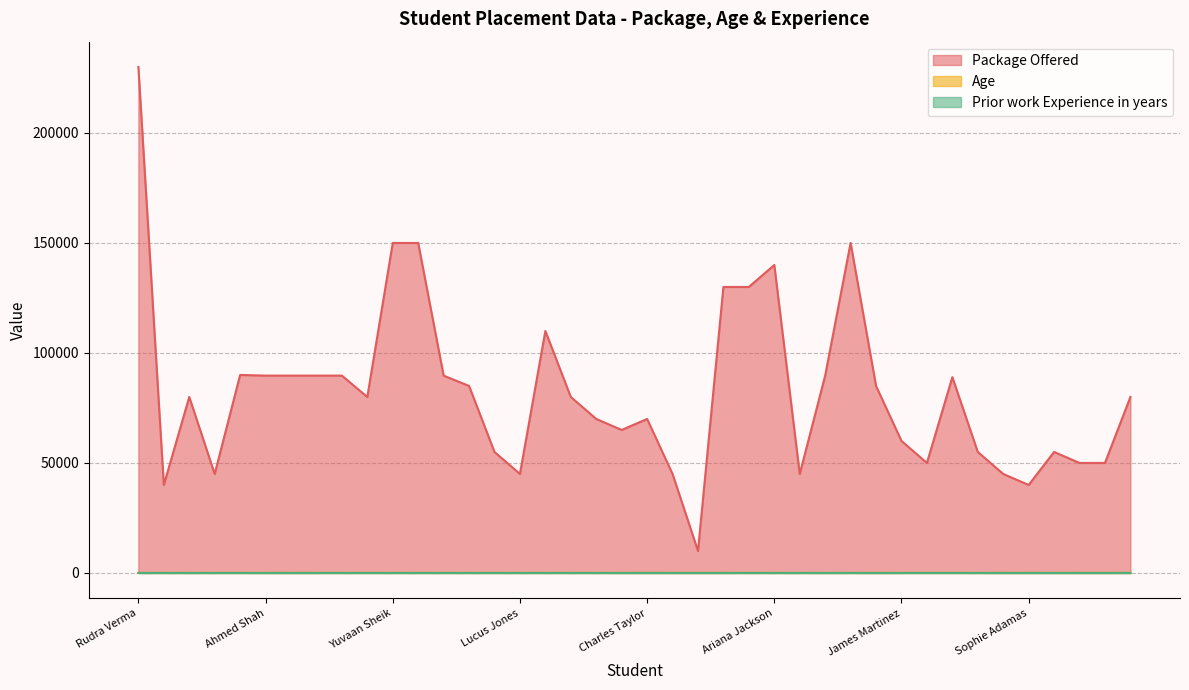

What are all the series names shown in the legend?

Package Offered, Age, Prior work Experience in years